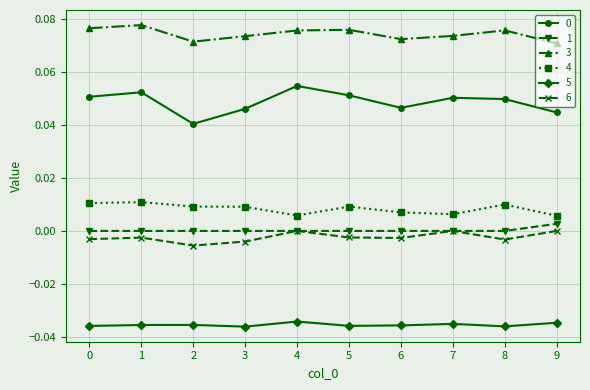

Is it true that 5 equals -0.1 at 2?

False